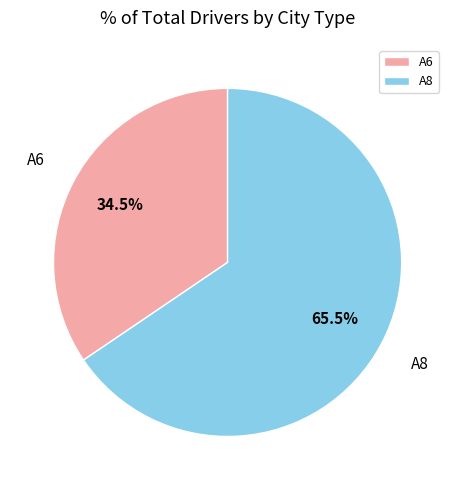

How many segments does this pie chart have?

2